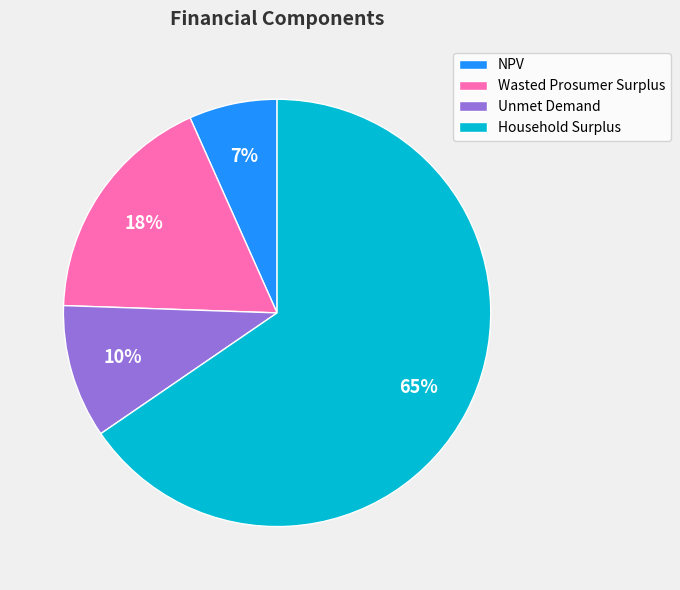

To the nearest percent, what is the average slice percentage?

25%